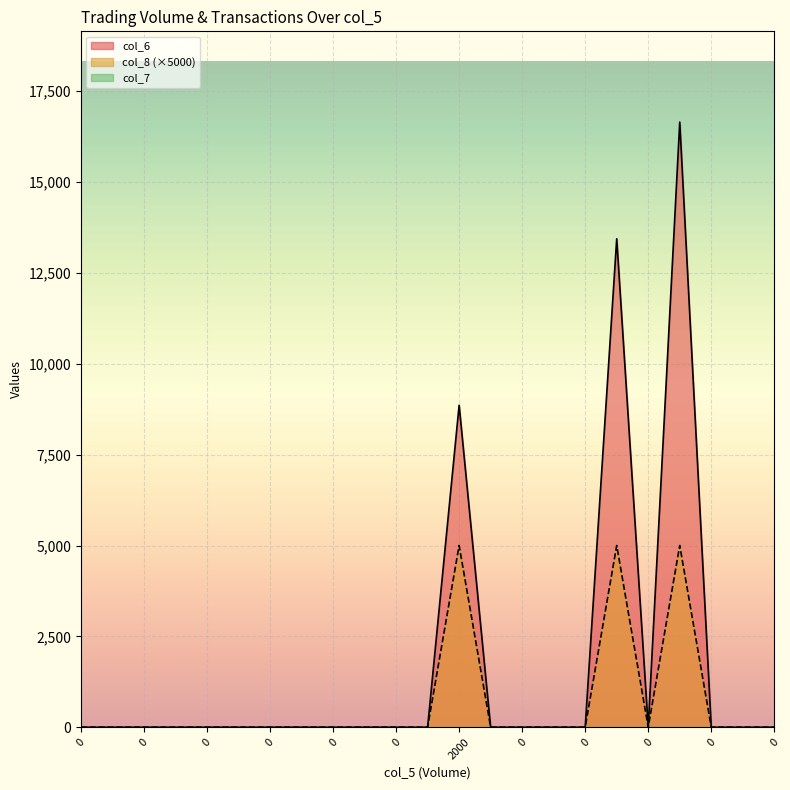

True or false: col_8 has more than 0 interior local peaks.

True